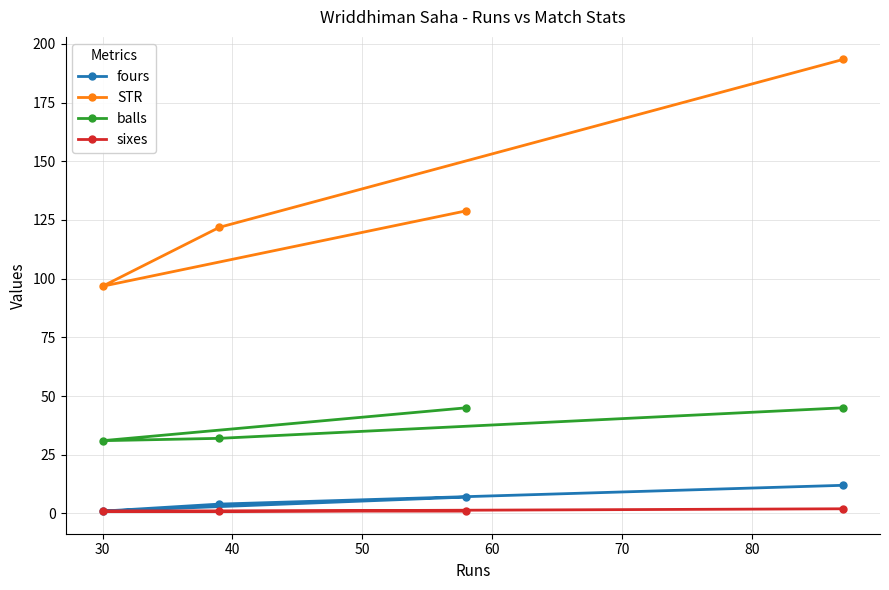

Which series has the largest range (max minus min)?

STR